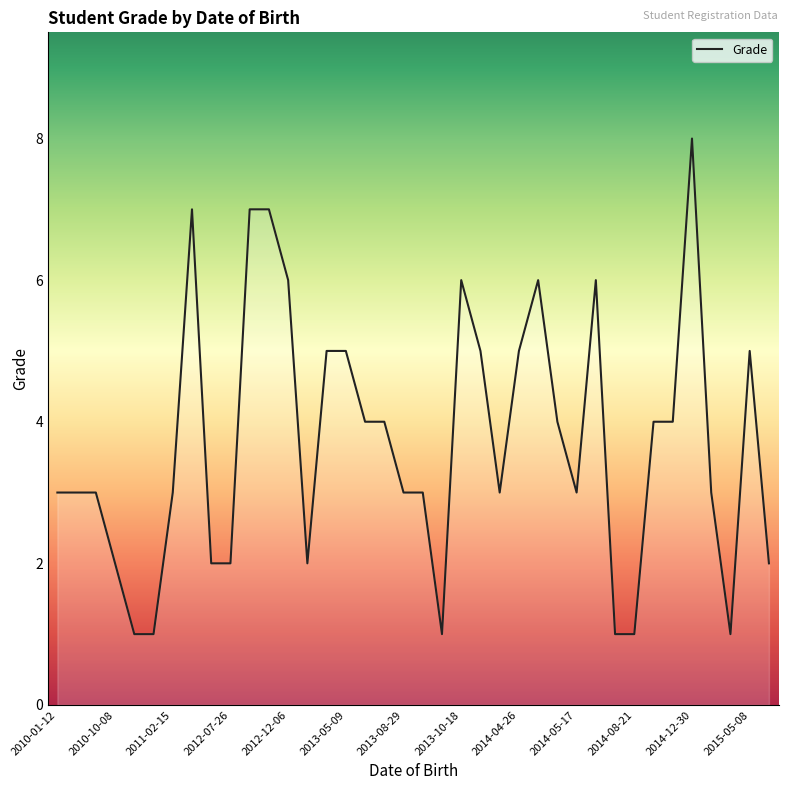

Count the values in the range 2 to 5.

24